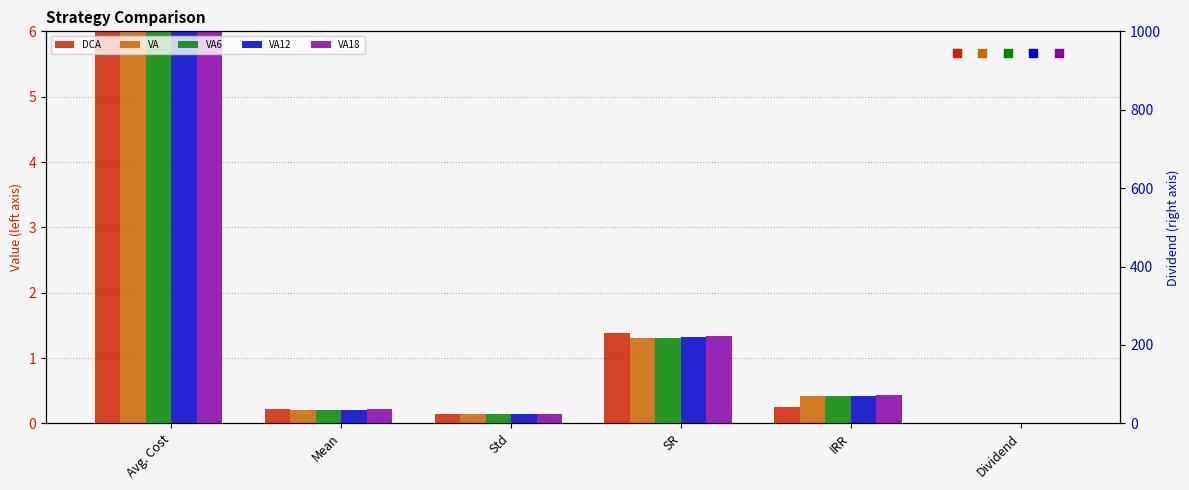

Is the value of VA6 at Std greater than the value of VA at Dividend?

Yes